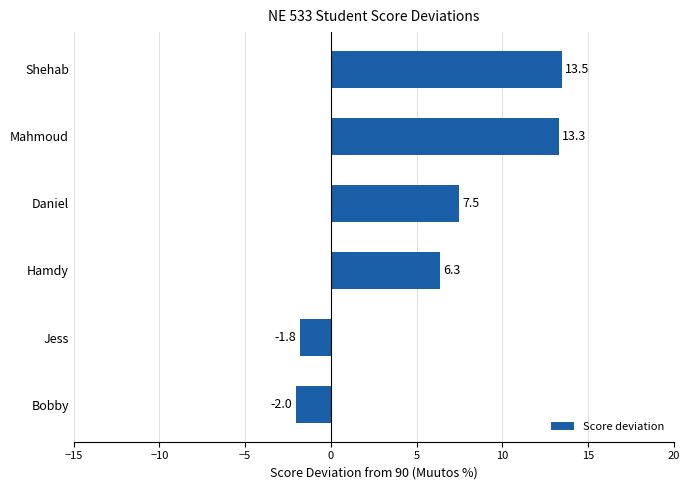

What is the minimum value shown in the chart?

-2.0